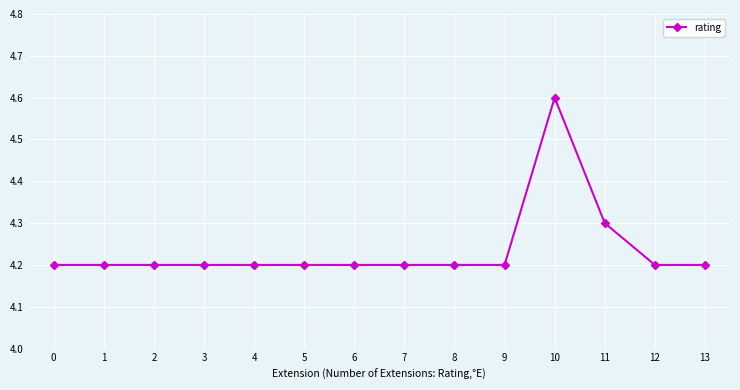

True or false: the data has more than 0 interior local peaks.

True